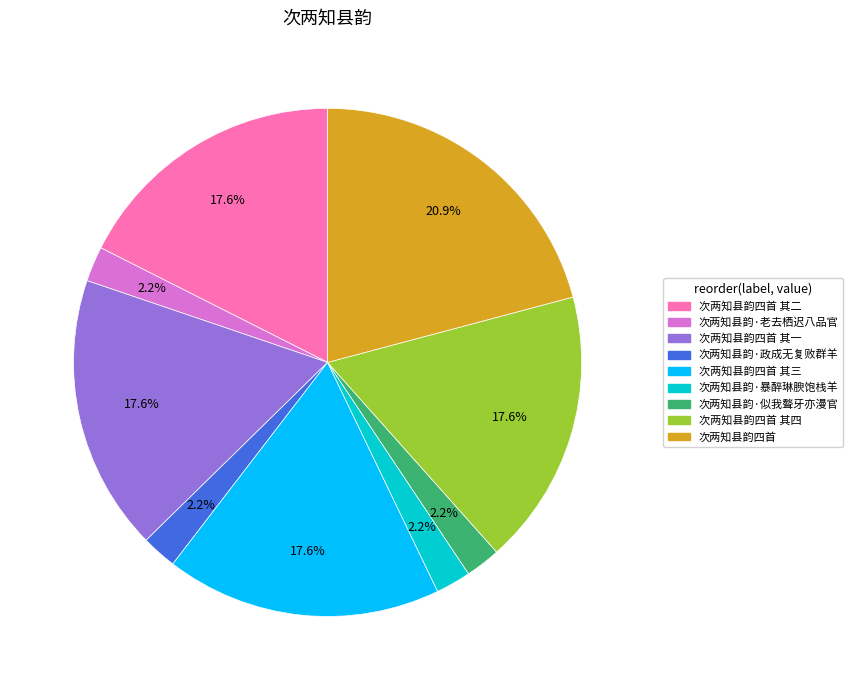

Does any single category account for the majority?

No